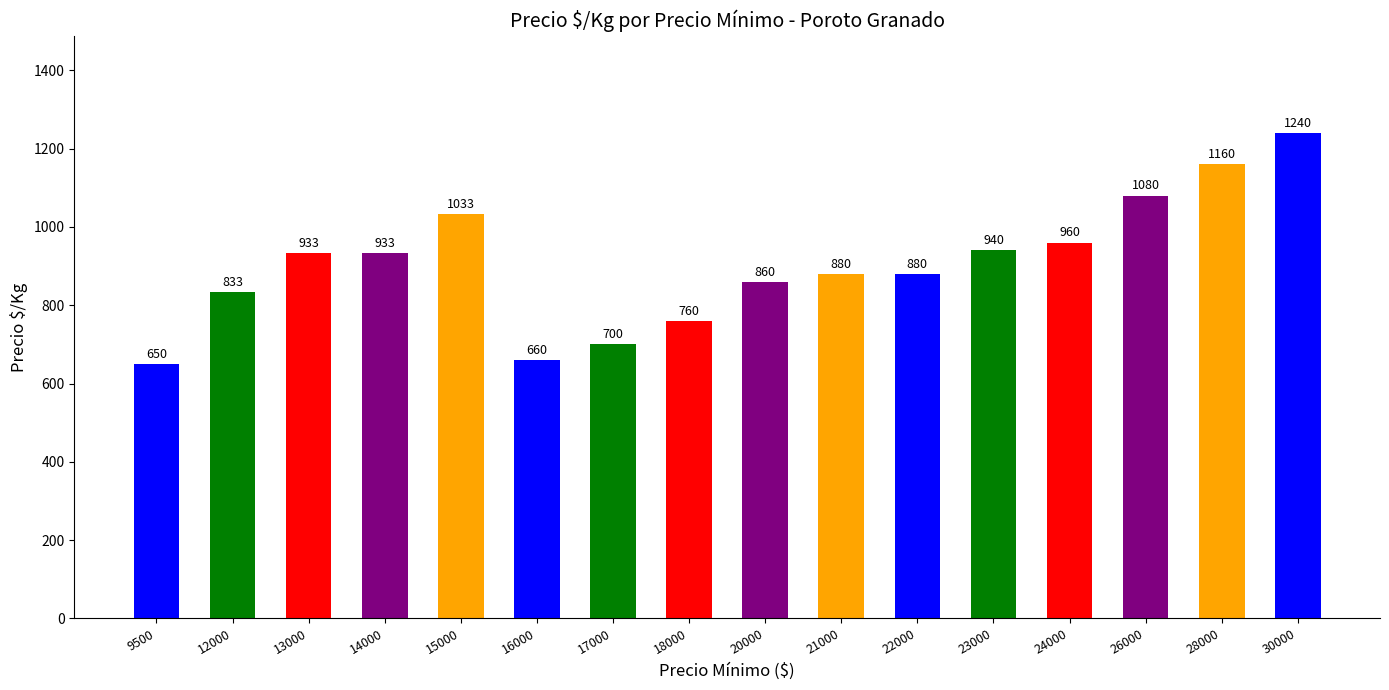

Does the chart contain stacked bars?

No